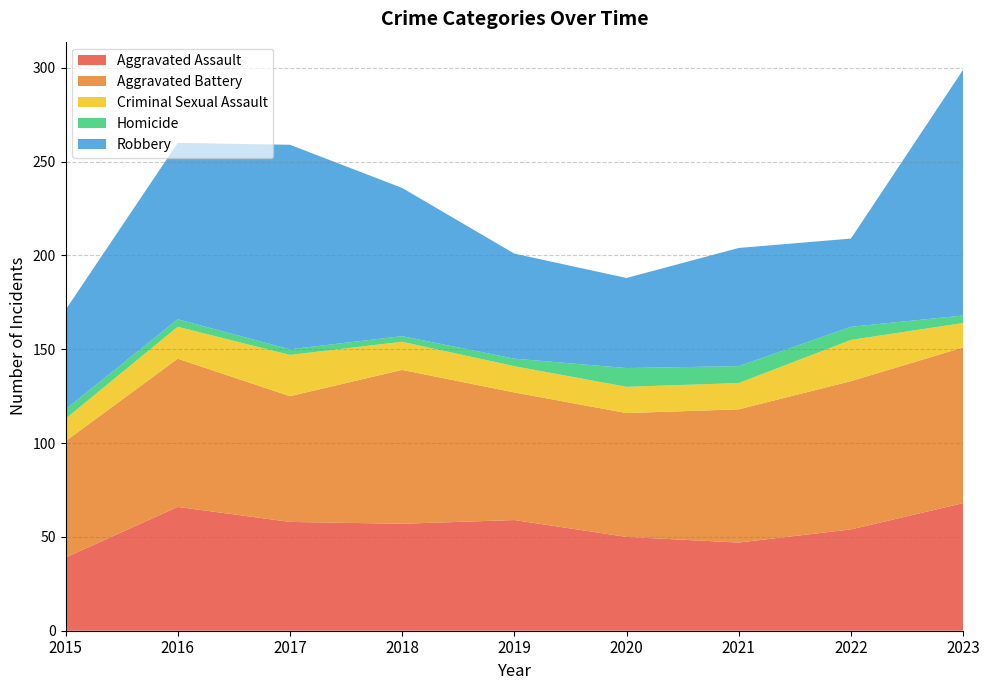

What is the minimum value shown in the chart?

3